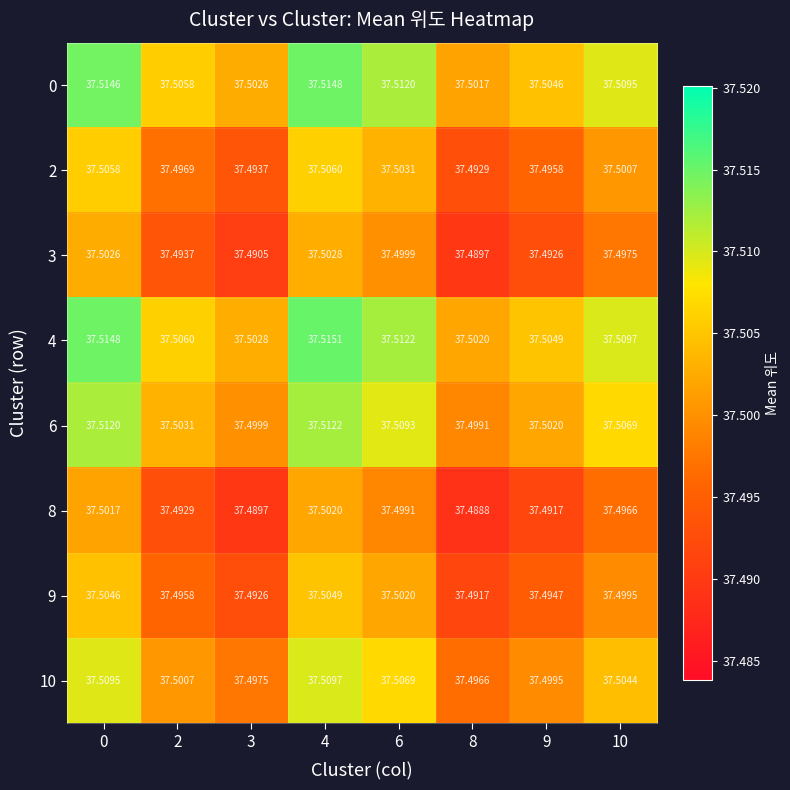

Is the value of 8 at 10 greater than the value of 9 at 6?

No